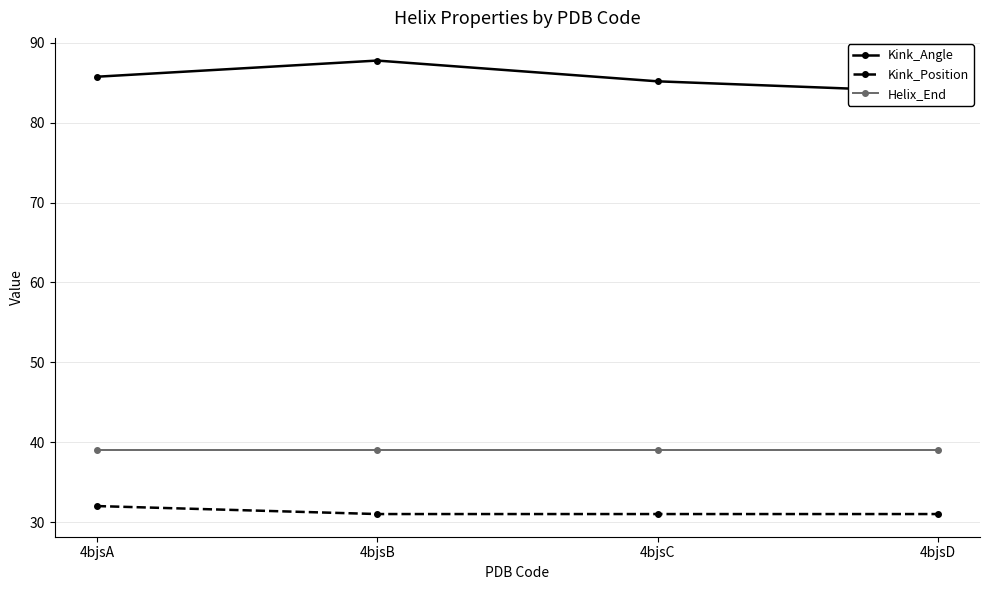

Reading left to right, transcribe all the data shown in this chart.

Kink_Angle: 85.7	87.8	85.2	83.8
Kink_Position: 32.0	31.0	31.0	31.0
Helix_End: 39.0	39.0	39.0	39.0